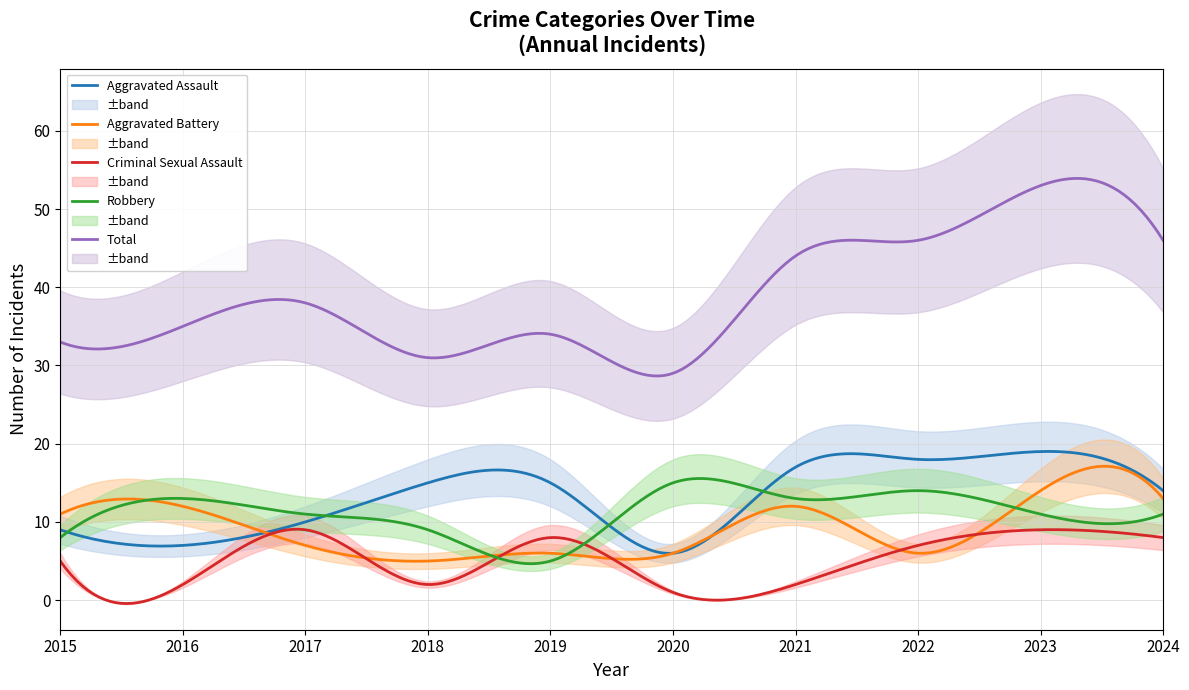

Which series has the largest total across all categories?

Total